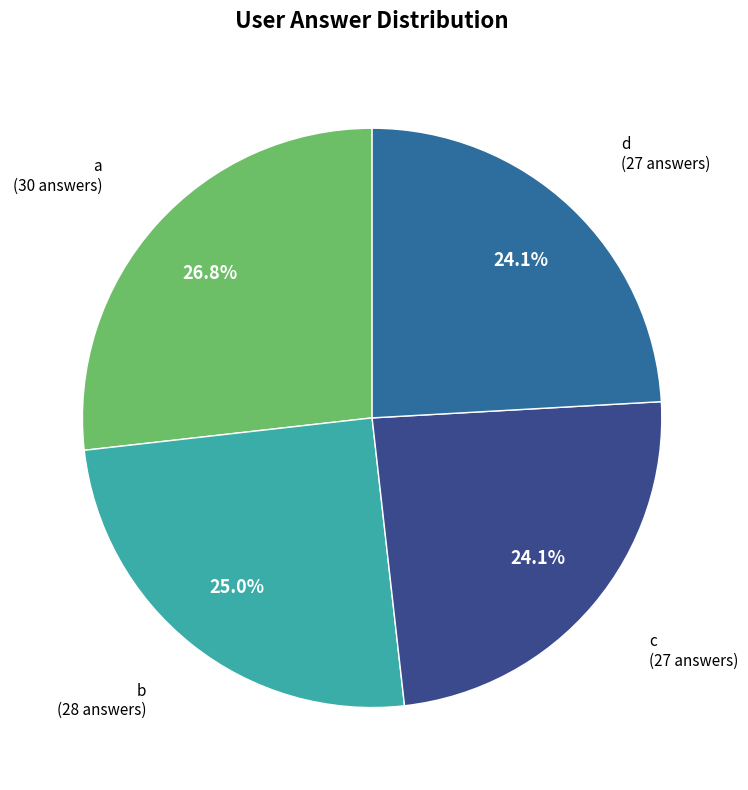

To the nearest percent, what is the average slice percentage?

25%